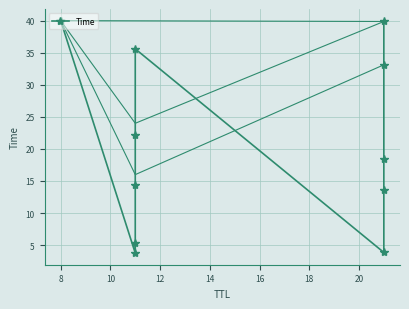

Is this an area chart (filled region under the line)?

No